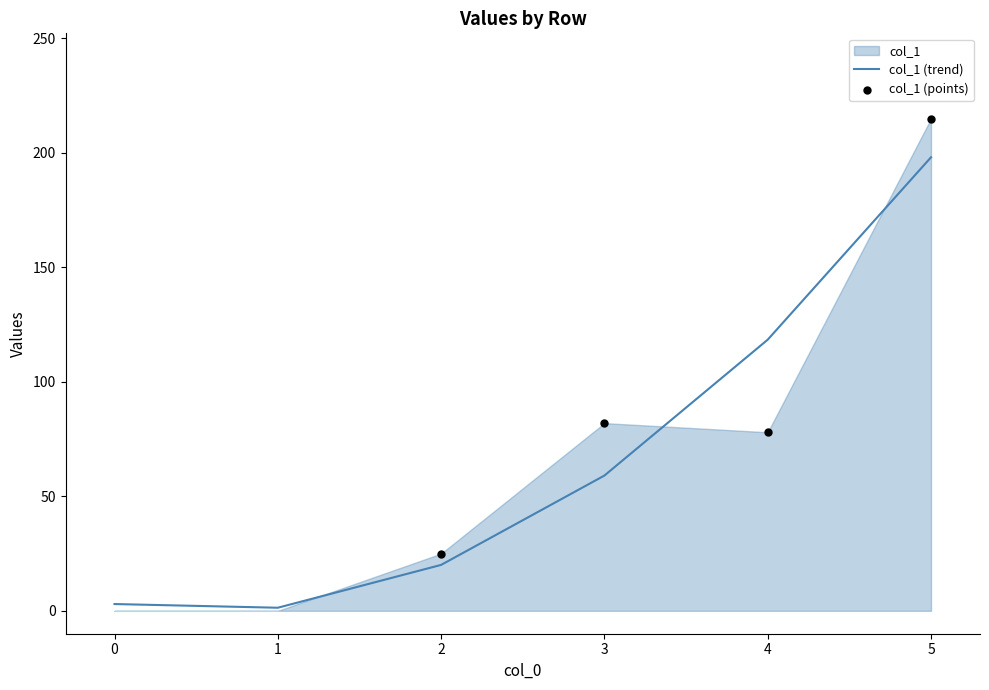

Which series contains the highest Y value?

col_1